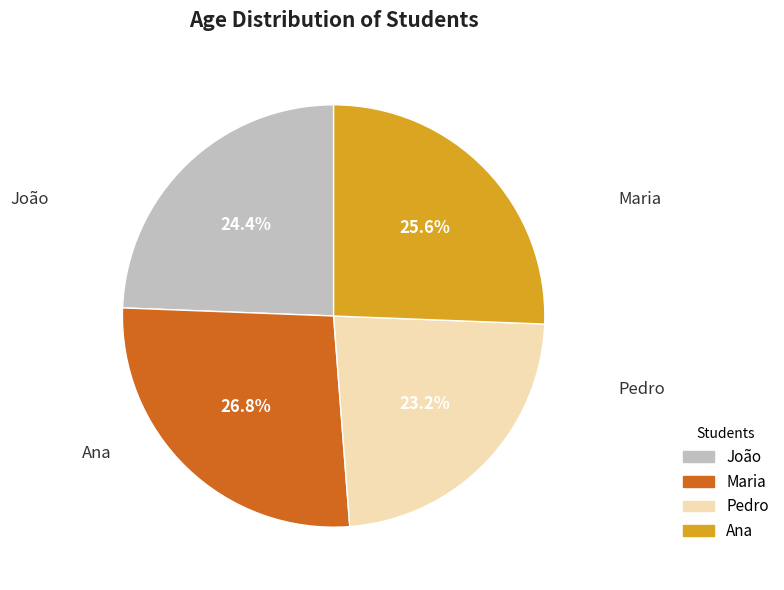

Count the number of slices in the pie.

4